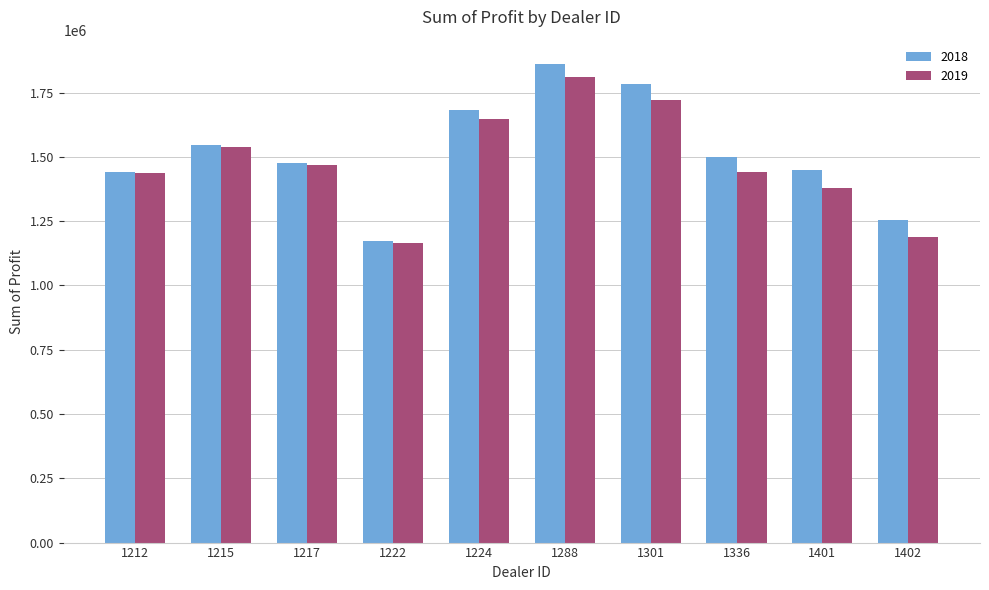

Rank the series by their maximum value, from highest to lowest.

2018, 2019